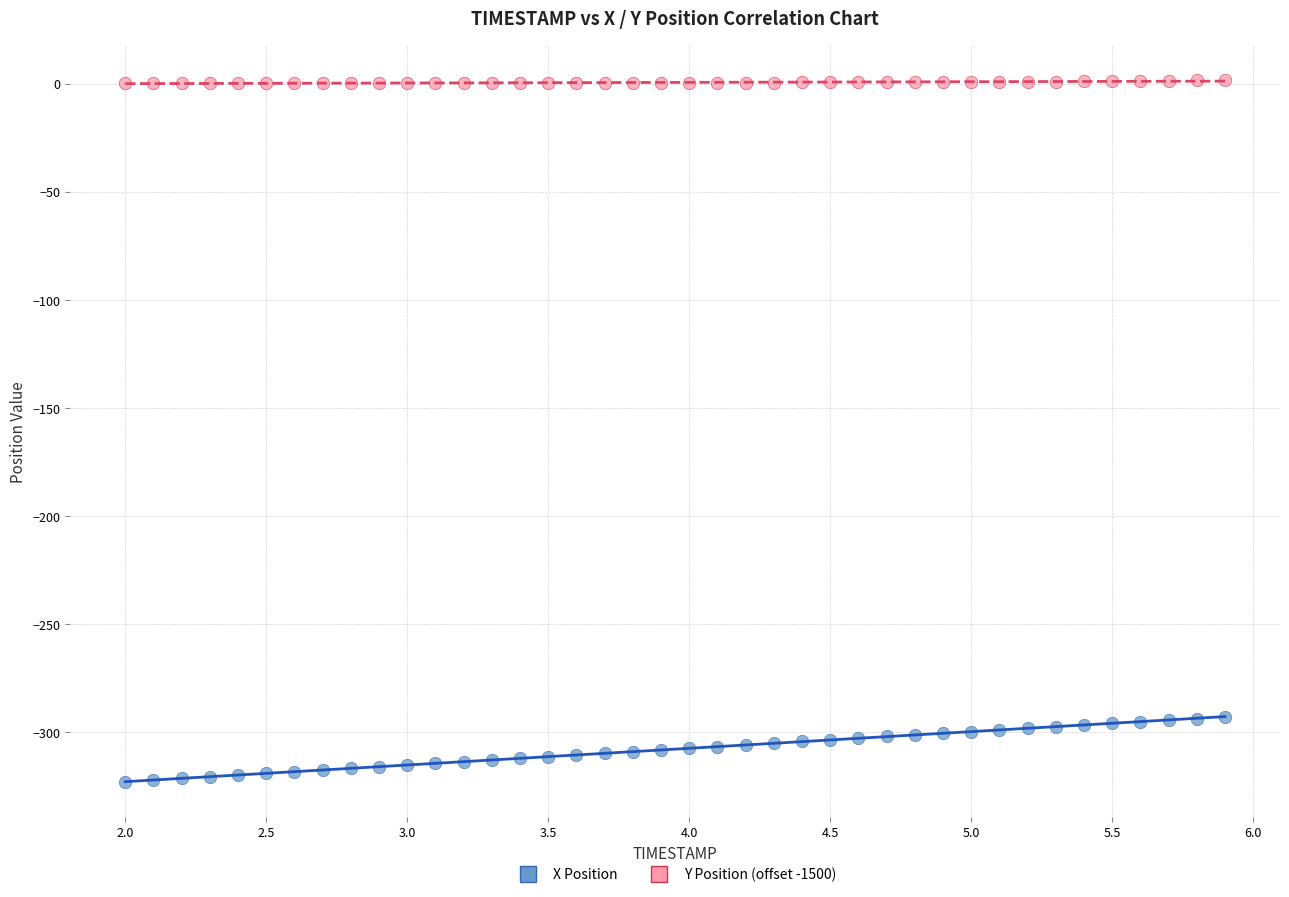

Which series reaches the minimum Y coordinate?

X Position